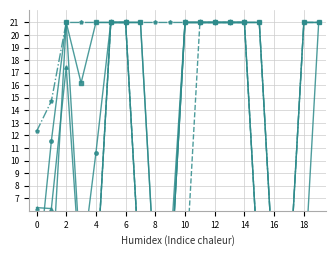

Reading left to right, list all the values displayed in this chart.

Scen_29: 0.0	11.6	21.0	1.1	10.6	21.0	21.0	21.0	0.0	0.0	21.0	21.0	21.0	21.0	21.0	21.0	0.0	0.0	21.0	21.0
Scen_10: 6.3	6.2	17.4	0.0	0.0	21.0	21.0	0.0	0.0	0.0	21.0	21.0	21.0	21.0	21.0	0.0	0.0	0.0	0.0	21.0
Scen_24: 0.0	0.0	21.0	16.2	21.0	21.0	21.0	21.0	0.0	2.6	21.0	21.0	21.0	21.0	21.0	21.0	0.0	0.0	21.0	21.0
Scen_25: 0.0	0.0	0.0	0.0	0.0	21.0	21.0	0.0	0.0	0.0	21.0	21.0	21.0	21.0	21.0	0.0	0.0	0.0	0.0	0.0
Scen_35: 0.8	0.7	0.4	0.0	0.0	21.0	21.0	0.0	0.0	0.0	0.0	21.0	21.0	21.0	21.0	0.0	0.0	0.0	0.0	0.0
Scen_45: 12.3	14.7	21.0	21.0	21.0	21.0	21.0	21.0	21.0	21.0	21.0	21.0	21.0	21.0	21.0	21.0	0.0	0.0	21.0	21.0